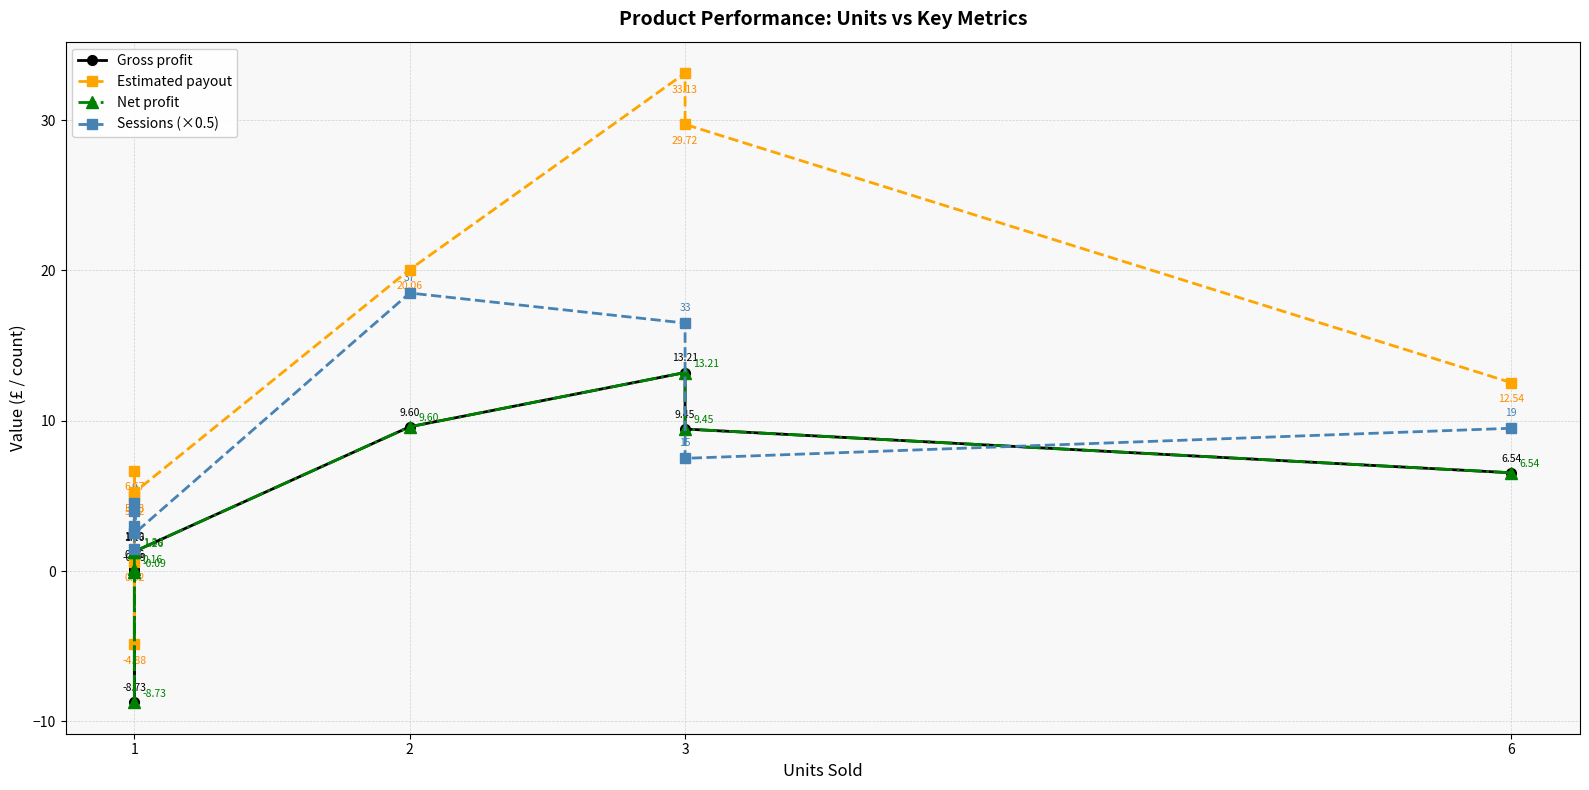

Rank the series by their maximum value, from lowest to highest.

Gross profit, Net profit, Sessions (×0.5), Estimated payout